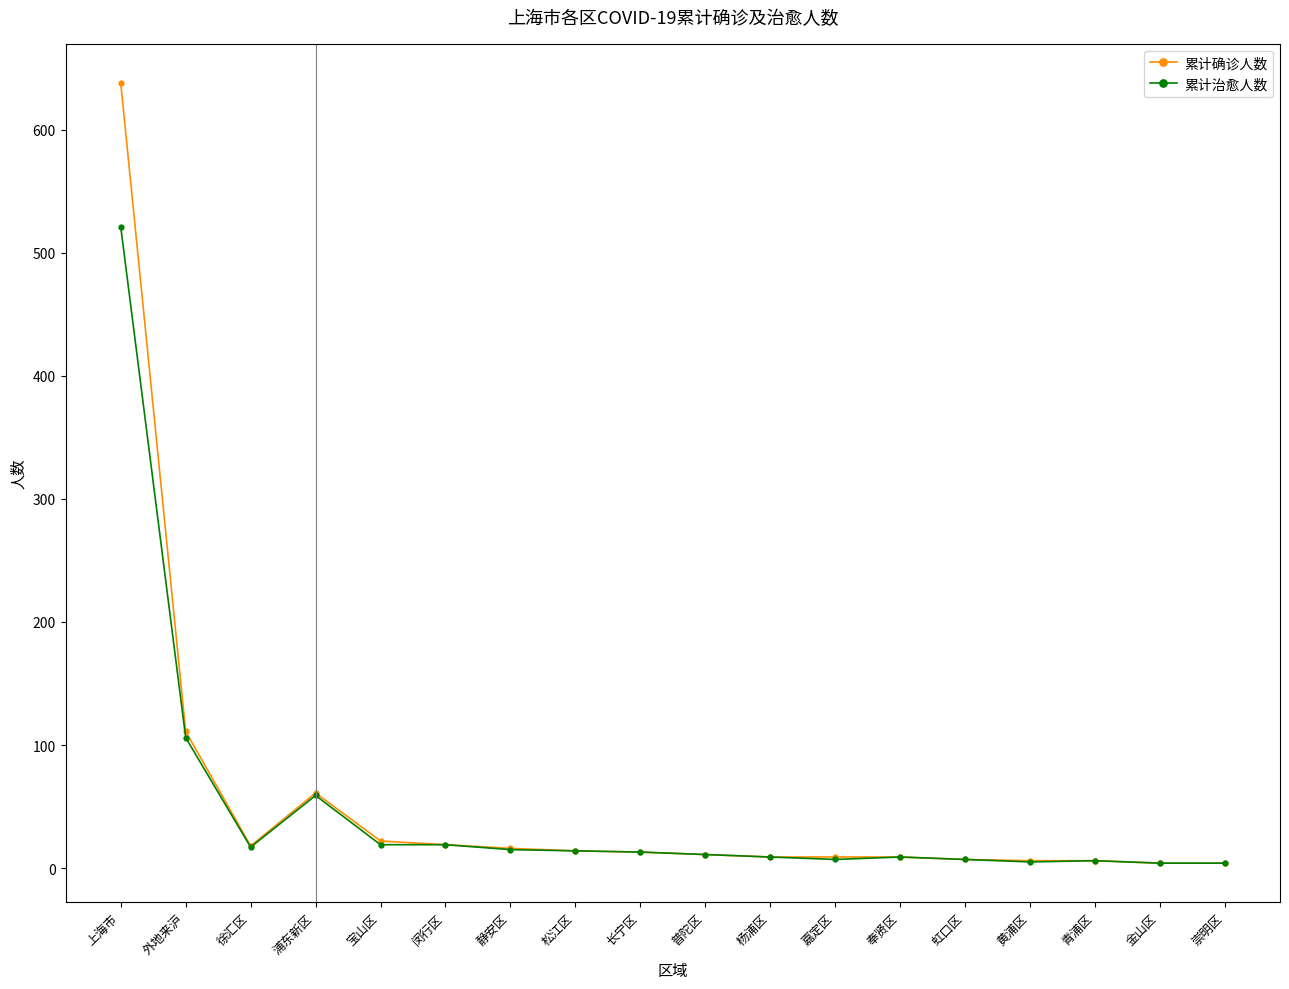

What are all the series names shown in the legend?

累计确诊人数, 累计治愈人数